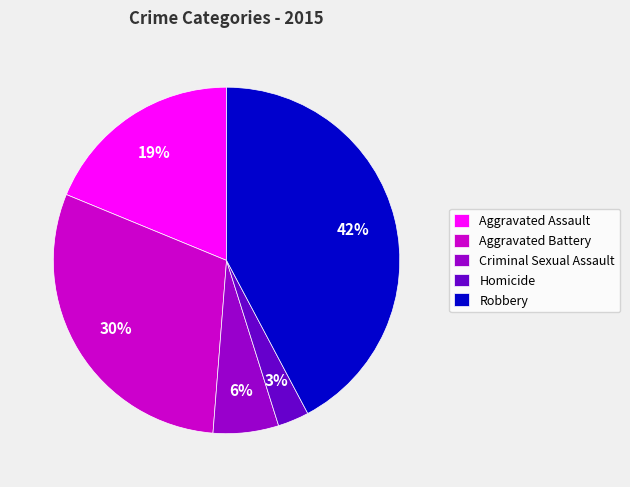

To the nearest percent, what portion does Aggravated Assault represent?

19%